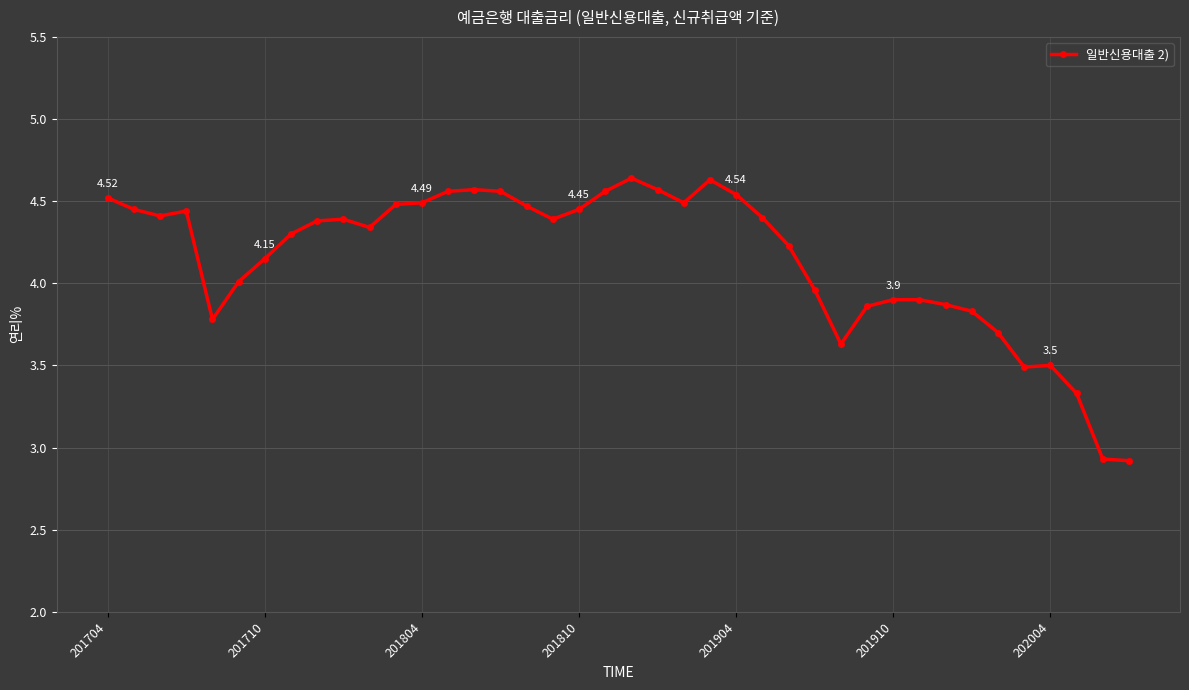

Does the chart have visible grid lines?

Yes